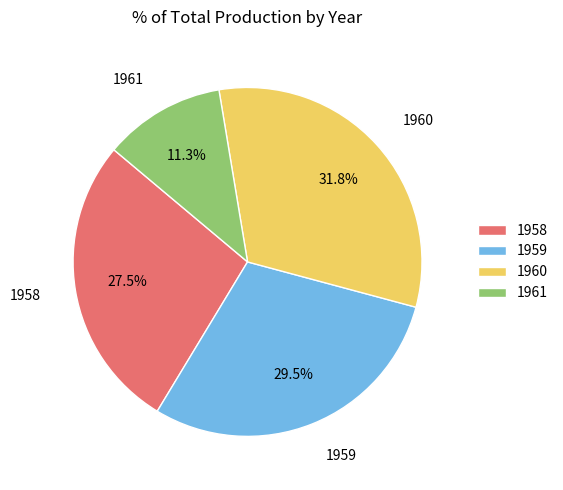

Is the sum of 1960 and 1961 greater than half?

No